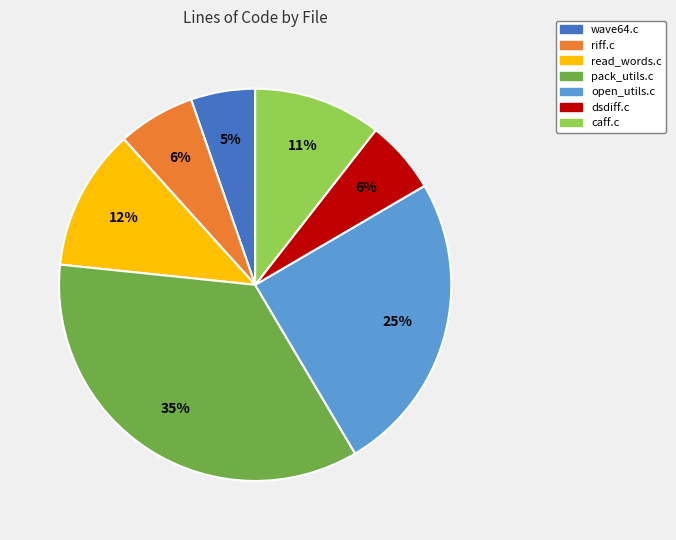

How many slices are in this pie chart?

7